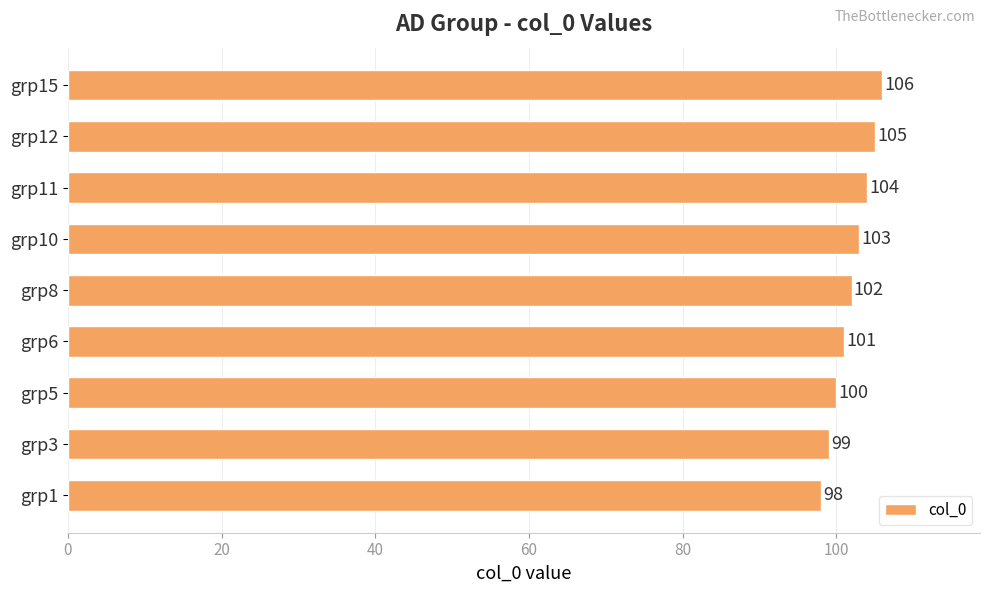

What is the minimum value shown in the chart?

98